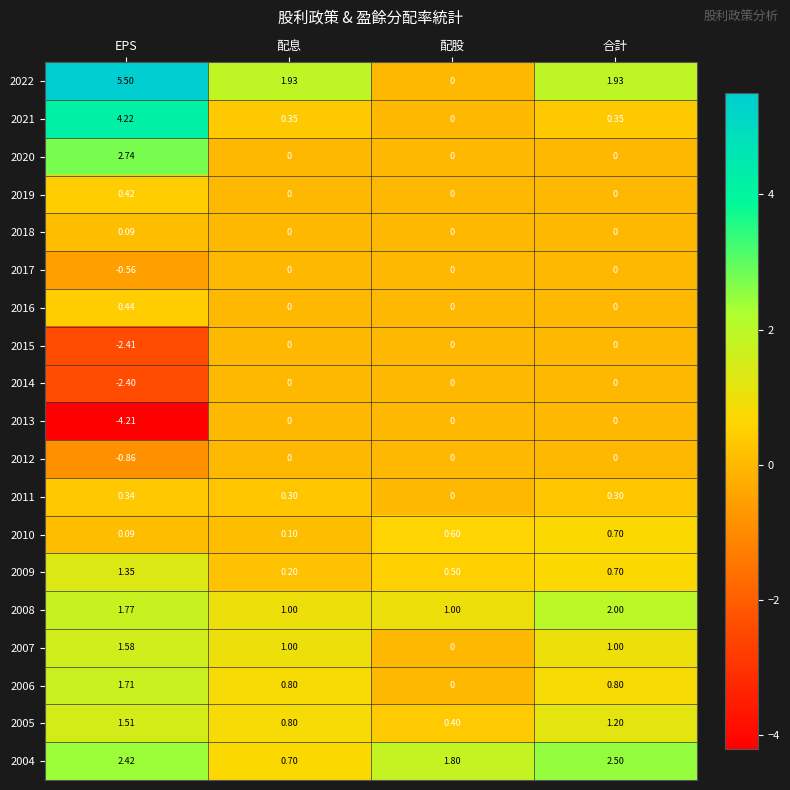

How many values in the 2013 series are below 0?

1